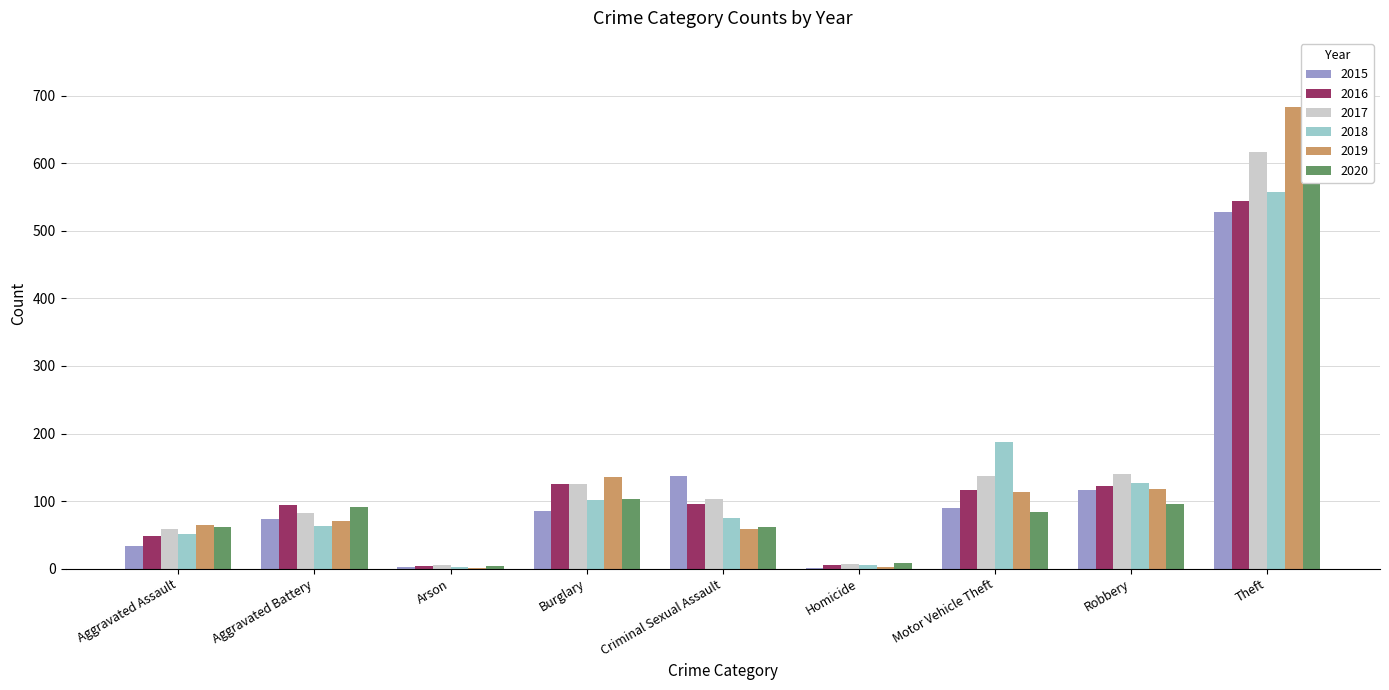

What is the total value across all series at Theft?

3510